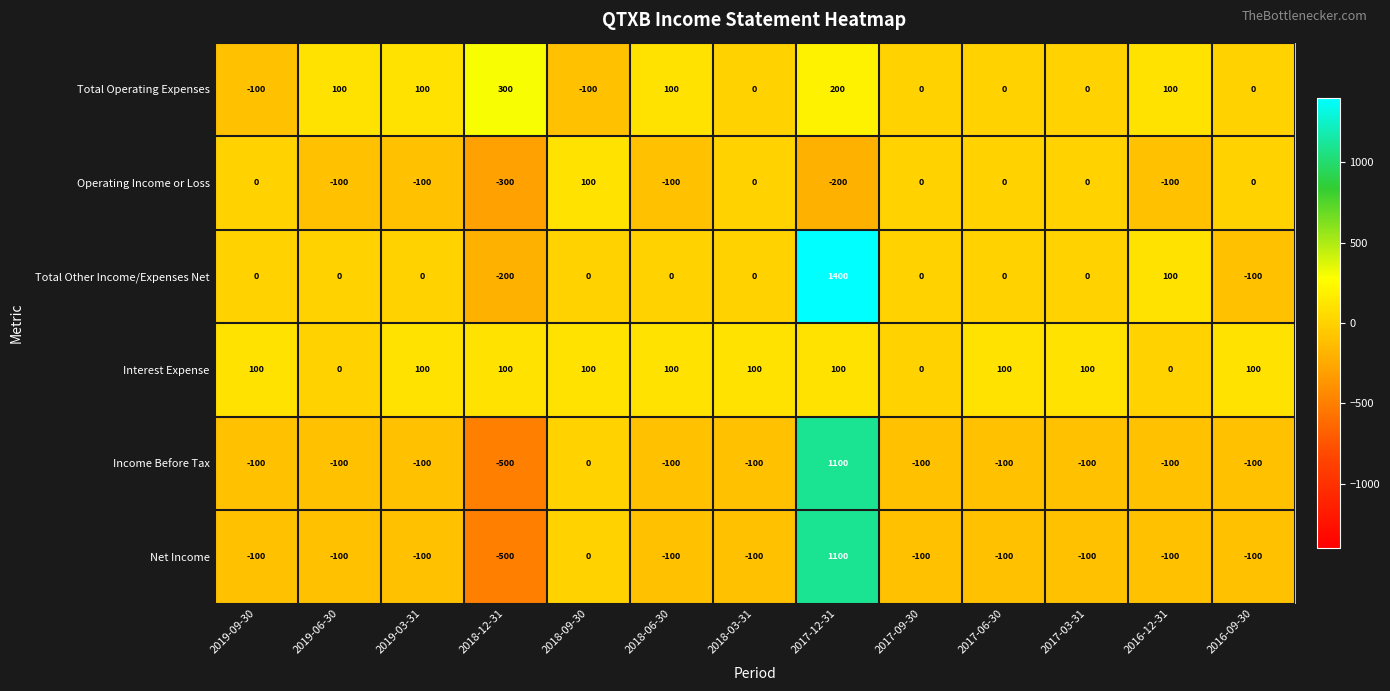

At how many categories does at least one series exceed 1054?

1